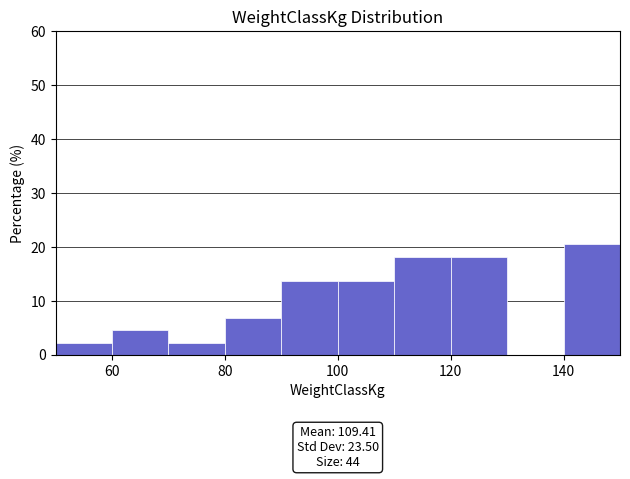

Which range on the x-axis has the tallest bar?

140 to 150